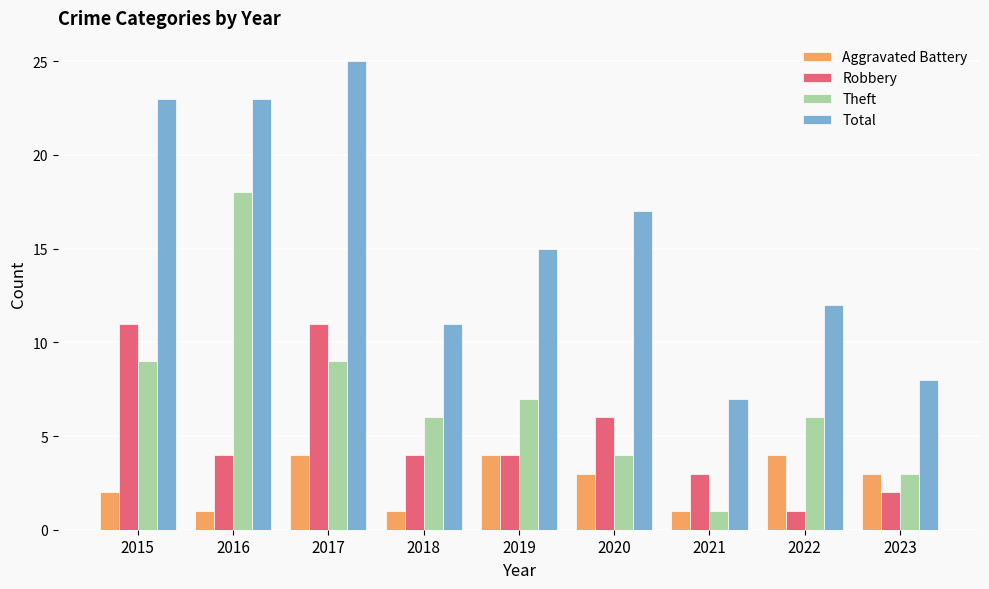

Reading left to right, extract all data points from this chart.

Aggravated Battery: 2015=2	2016=1	2017=4	2018=1	2019=4	2020=3	2021=1	2022=4	2023=3
Robbery: 2015=11	2016=4	2017=11	2018=4	2019=4	2020=6	2021=3	2022=1	2023=2
Theft: 2015=9	2016=18	2017=9	2018=6	2019=7	2020=4	2021=1	2022=6	2023=3
Total: 2015=23	2016=23	2017=25	2018=11	2019=15	2020=17	2021=7	2022=12	2023=8